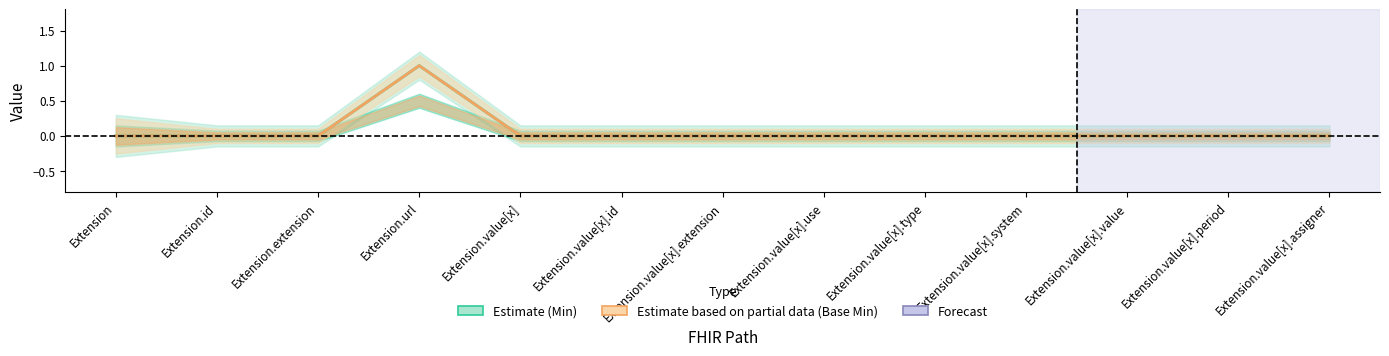

Reading right to left, extract all data points from this chart.

Estimate (Min): Extension.value[x].assigner=0	Extension.value[x].period=0	Extension.value[x].value=0	Extension.value[x].system=0	Extension.value[x].type=0	Extension.value[x].use=0	Extension.value[x].extension=0	Extension.value[x].id=0	Extension.value[x]=0	Extension.url=1	Extension.extension=0	Extension.id=0	Extension=0
Estimate based on partial data (Base Min): Extension.value[x].assigner=0	Extension.value[x].period=0	Extension.value[x].value=0	Extension.value[x].system=0	Extension.value[x].type=0	Extension.value[x].use=0	Extension.value[x].extension=0	Extension.value[x].id=0	Extension.value[x]=0	Extension.url=1	Extension.extension=0	Extension.id=0	Extension=0